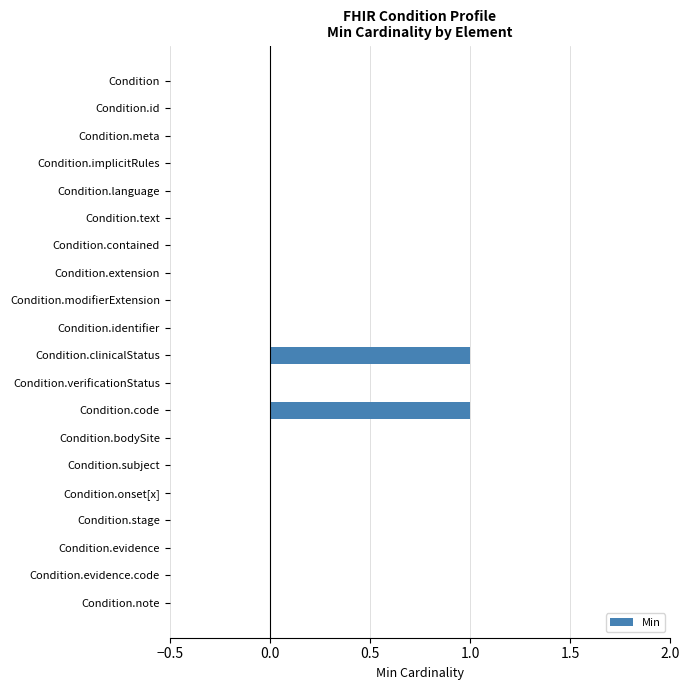

Reading bottom to top, what are all the values shown in this chart?

Condition.note=0	Condition.evidence.code=0	Condition.evidence=0	Condition.stage=0	Condition.onset[x]=0	Condition.subject=0	Condition.bodySite=0	Condition.code=1	Condition.verificationStatus=0	Condition.clinicalStatus=1	Condition.identifier=0	Condition.modifierExtension=0	Condition.extension=0	Condition.contained=0	Condition.text=0	Condition.language=0	Condition.implicitRules=0	Condition.meta=0	Condition.id=0	Condition=0